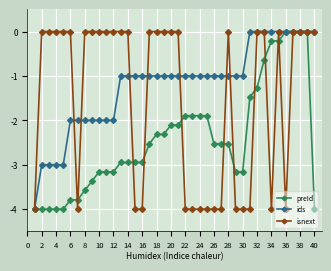

Count the number of data series in this chart.

3